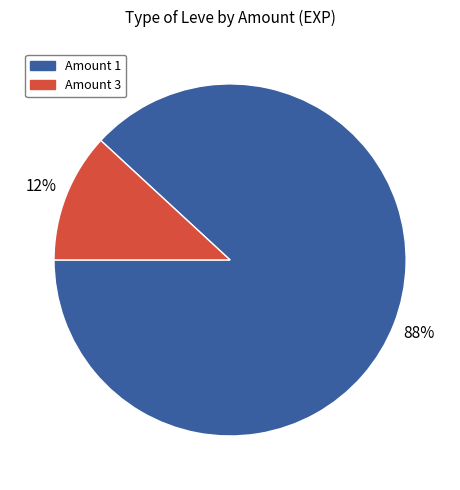

How many slices are in this pie chart?

2